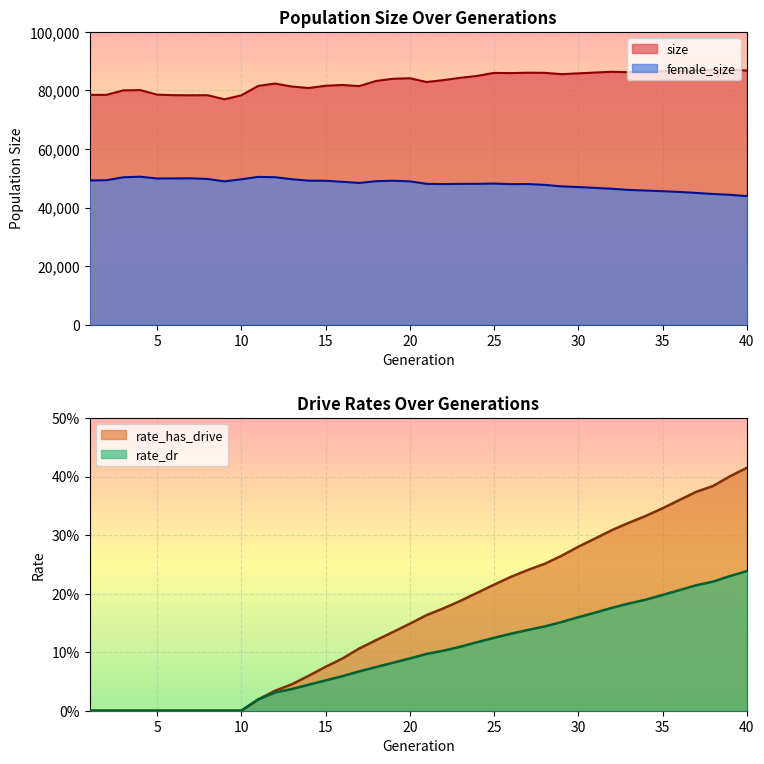

True or false: female_size and size cross at least once.

False